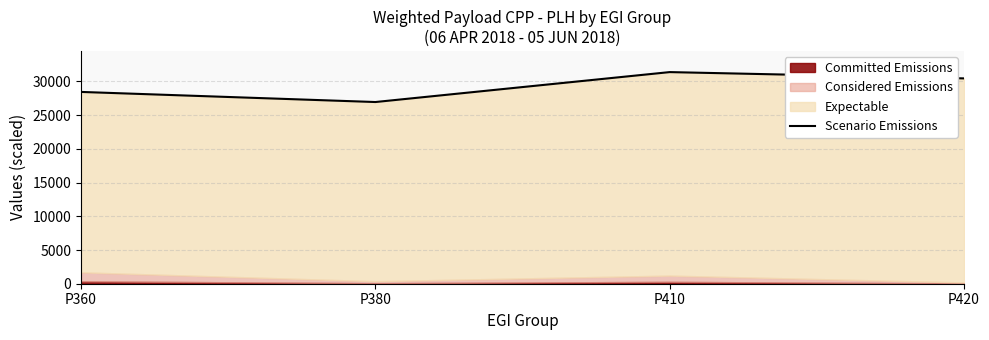

What is the change in value from P360 to P420?

+2006.5